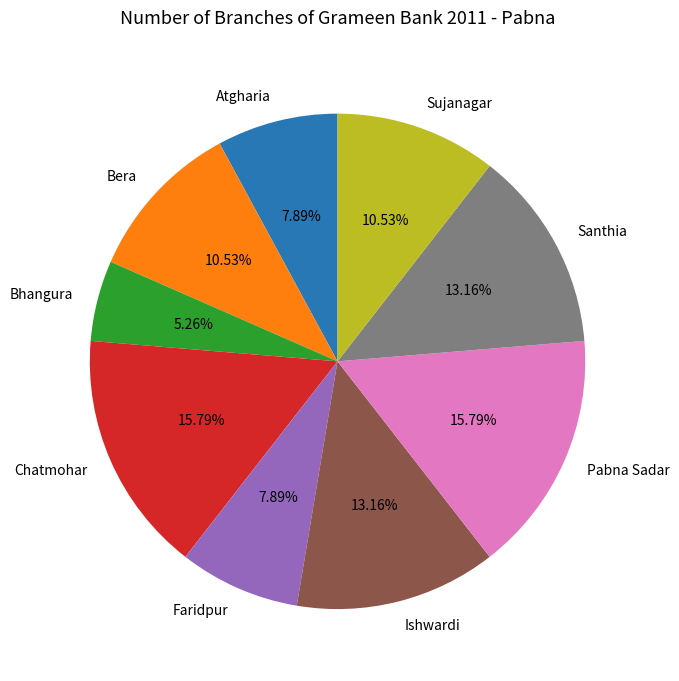

To the nearest percent, what is the difference between the largest and smallest slice percentages?

11%